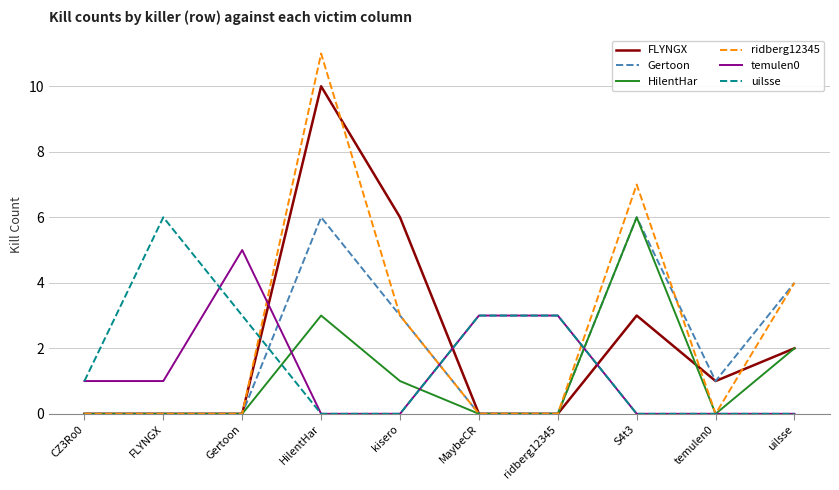

What is the total value across all series at HilentHar?

30